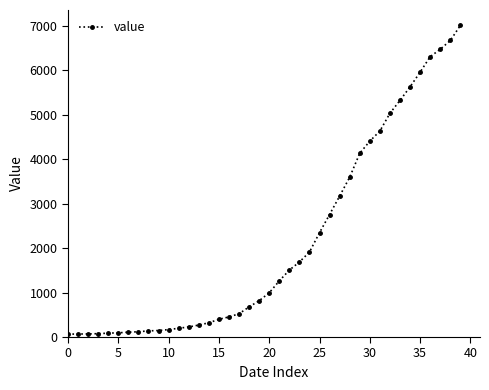

What is the average value?

2144